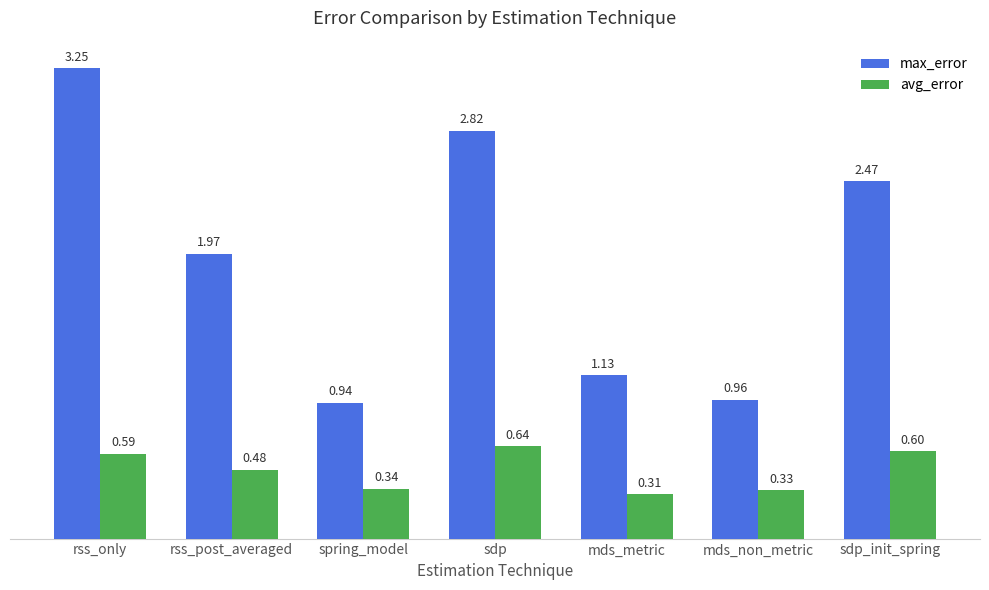

Rank the categories by max_error value from lowest to highest.

spring_model, mds_non_metric, mds_metric, rss_post_averaged, sdp_init_spring, sdp, rss_only